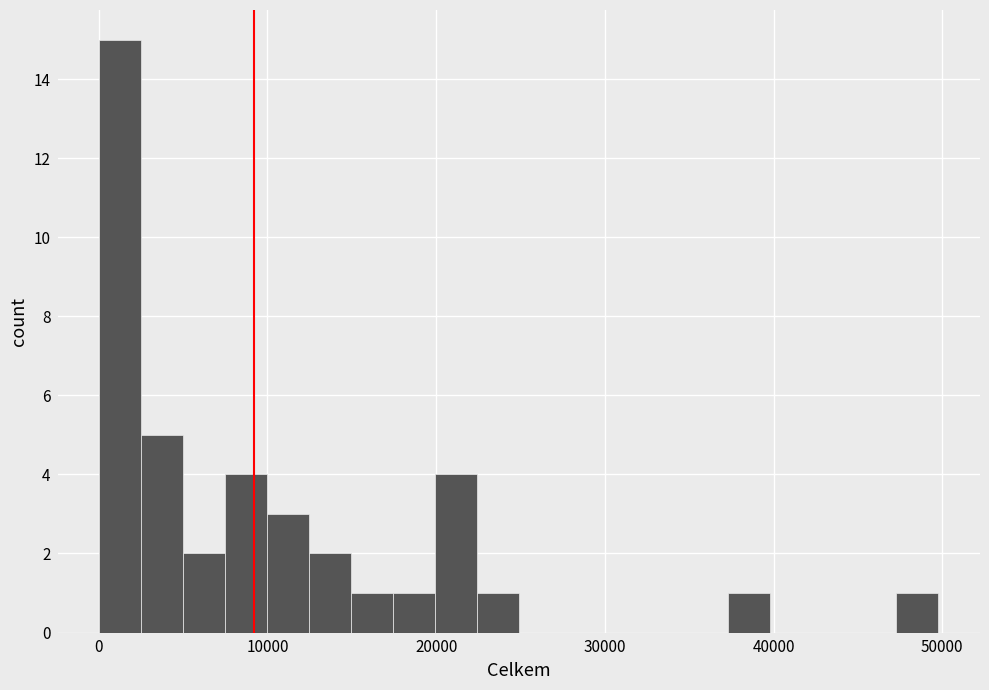

Read against the x-axis, roughly where is the centre of the tallest bar?

1000